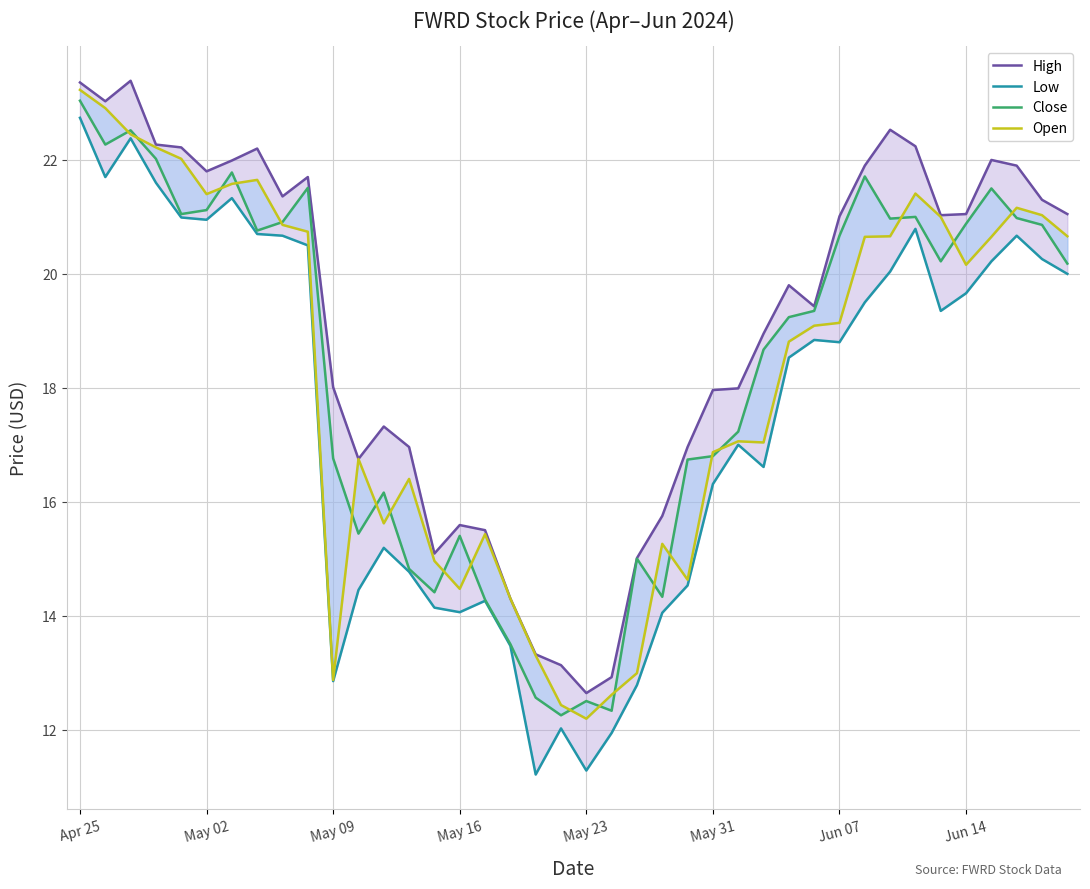

What is the sum of all Low values?

701.1